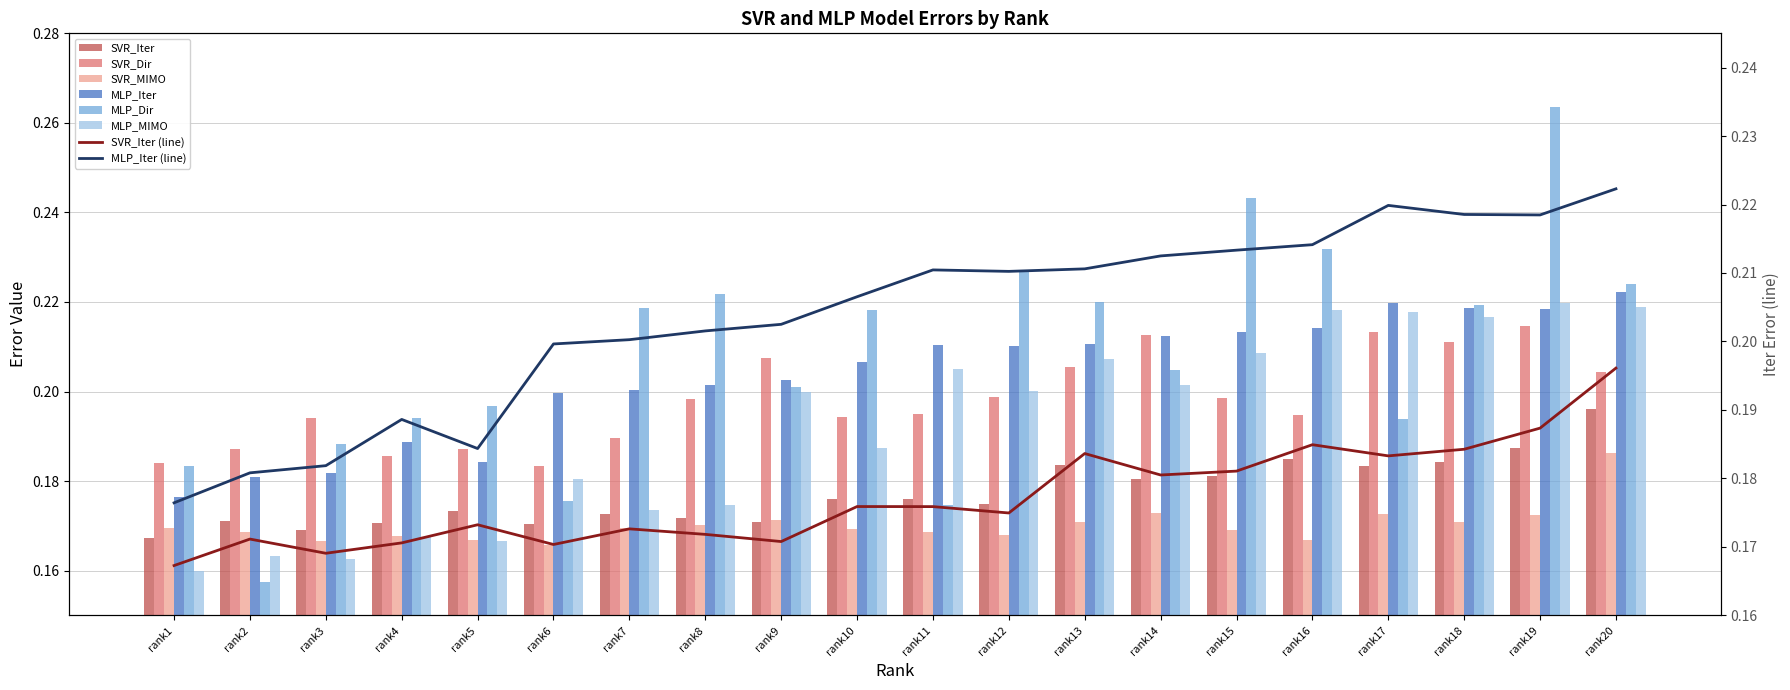

Rank the series by their maximum value, from lowest to highest.

SVR_MIMO, SVR_Iter, SVR_Dir, MLP_MIMO, MLP_Iter, MLP_Dir